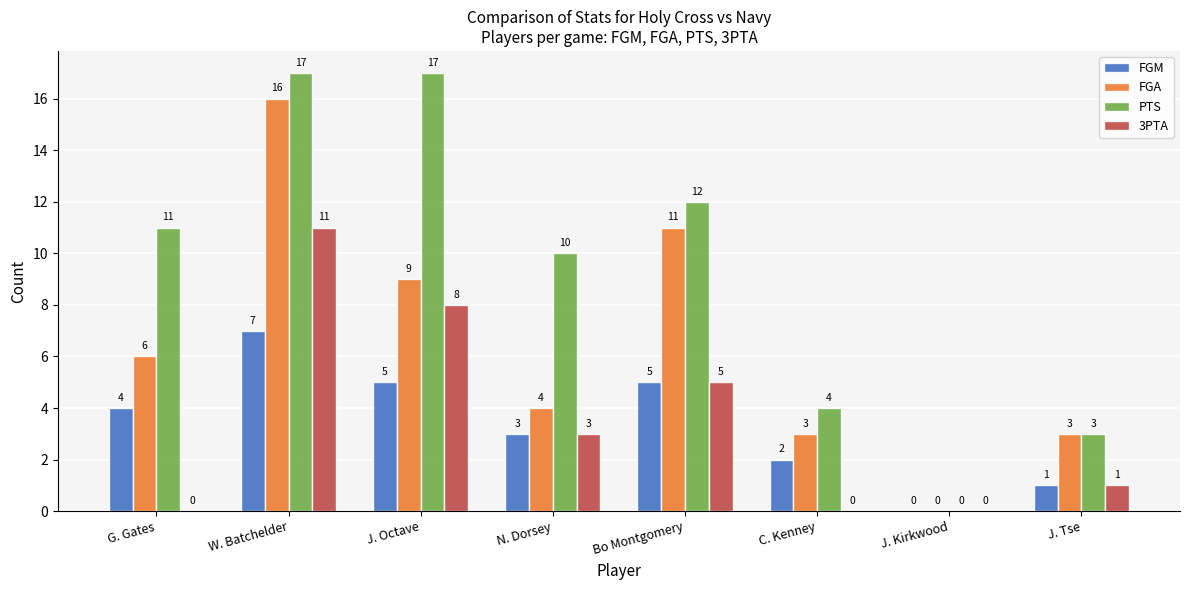

Is it true that 3PTA equals -5 at G. Gates?

False